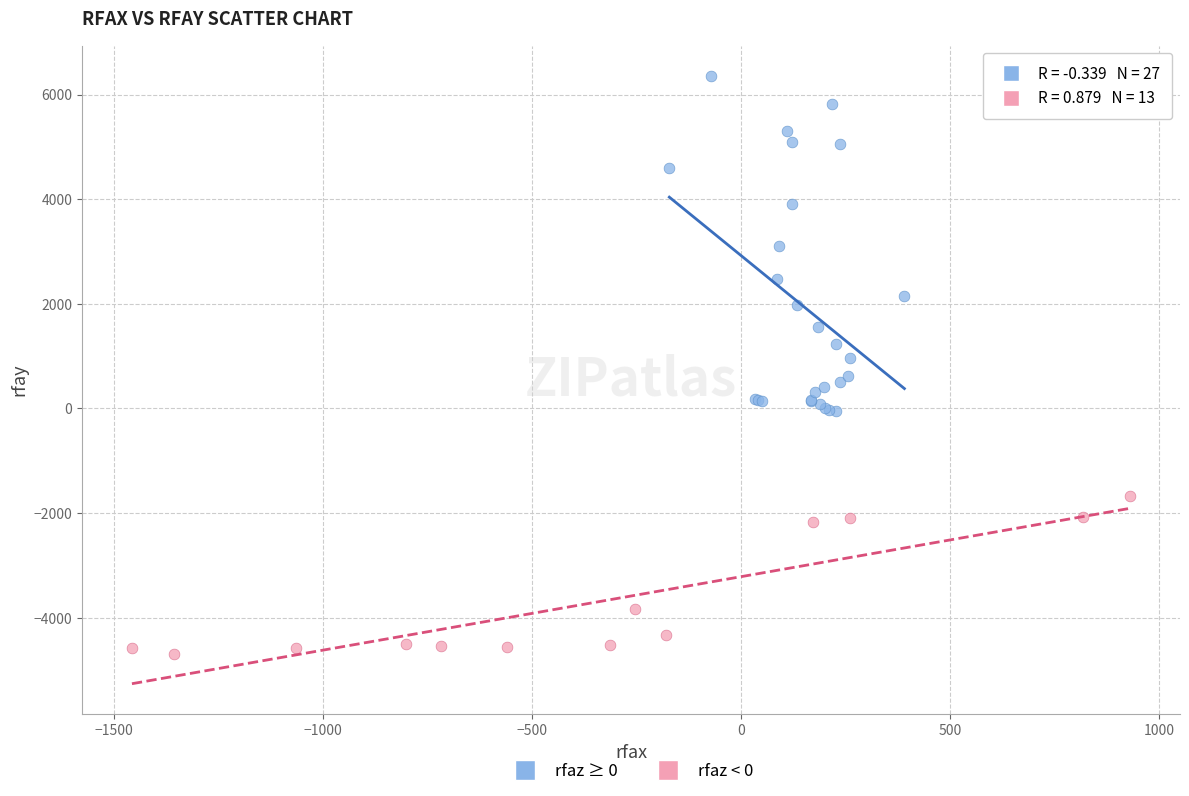

Which series contains the highest Y value?

rfaz ≥ 0